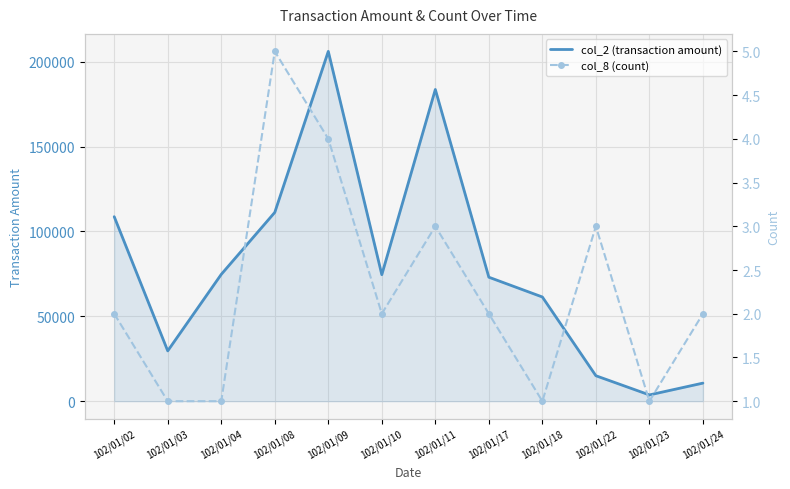

What is the maximum value for col_2 (transaction amount)?

206040